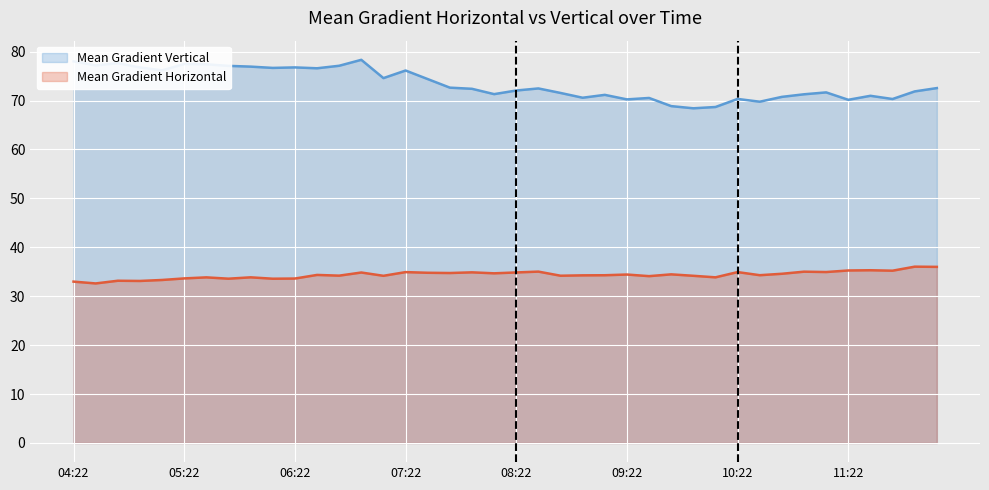

What value does the Mean Gradient Horizontal series have at 31?

34.3